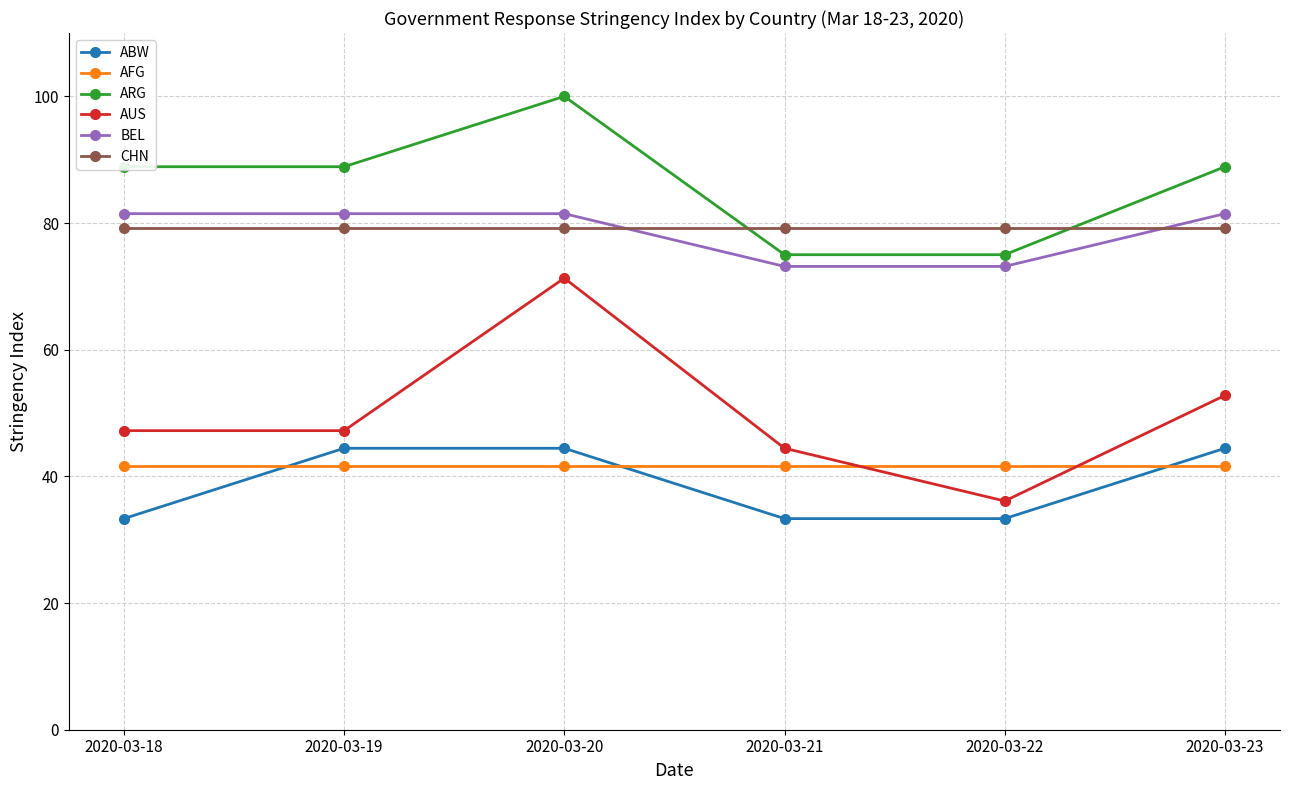

Which series has the largest range (max minus min)?

AUS